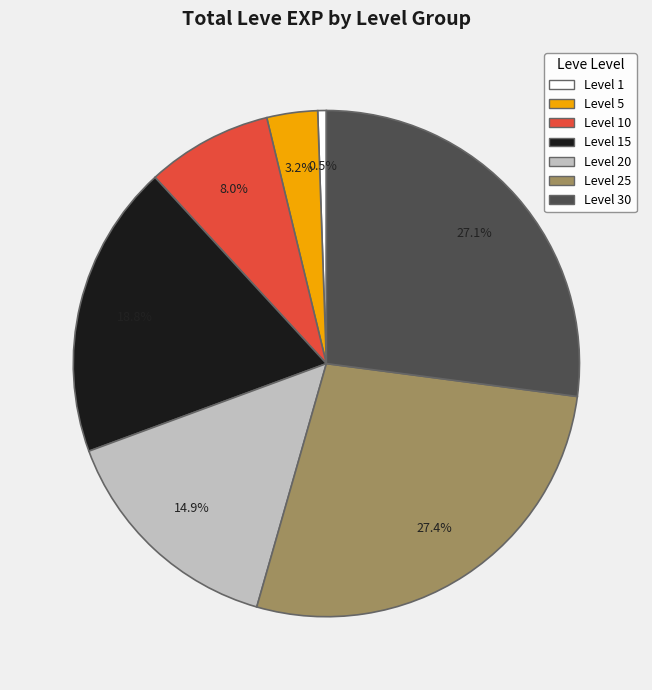

Do Level 15 and Level 25 together represent more than half of the pie?

No